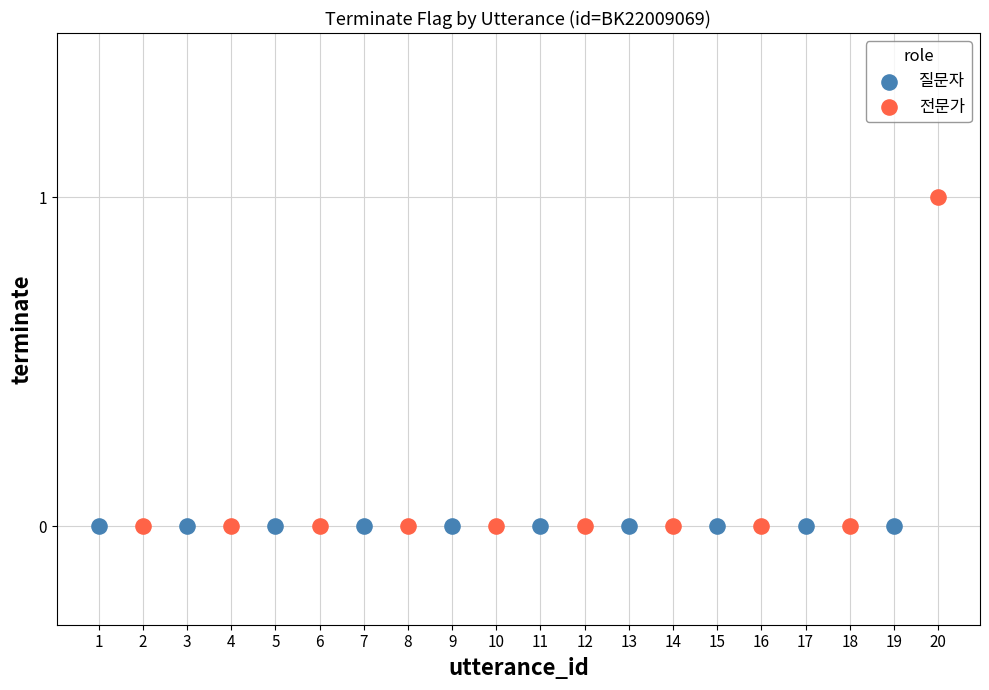

Which series contains the highest Y value?

전문가